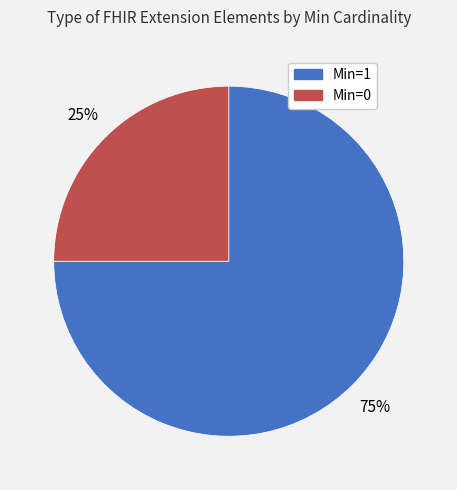

To the nearest percent, what is the average slice percentage?

50%